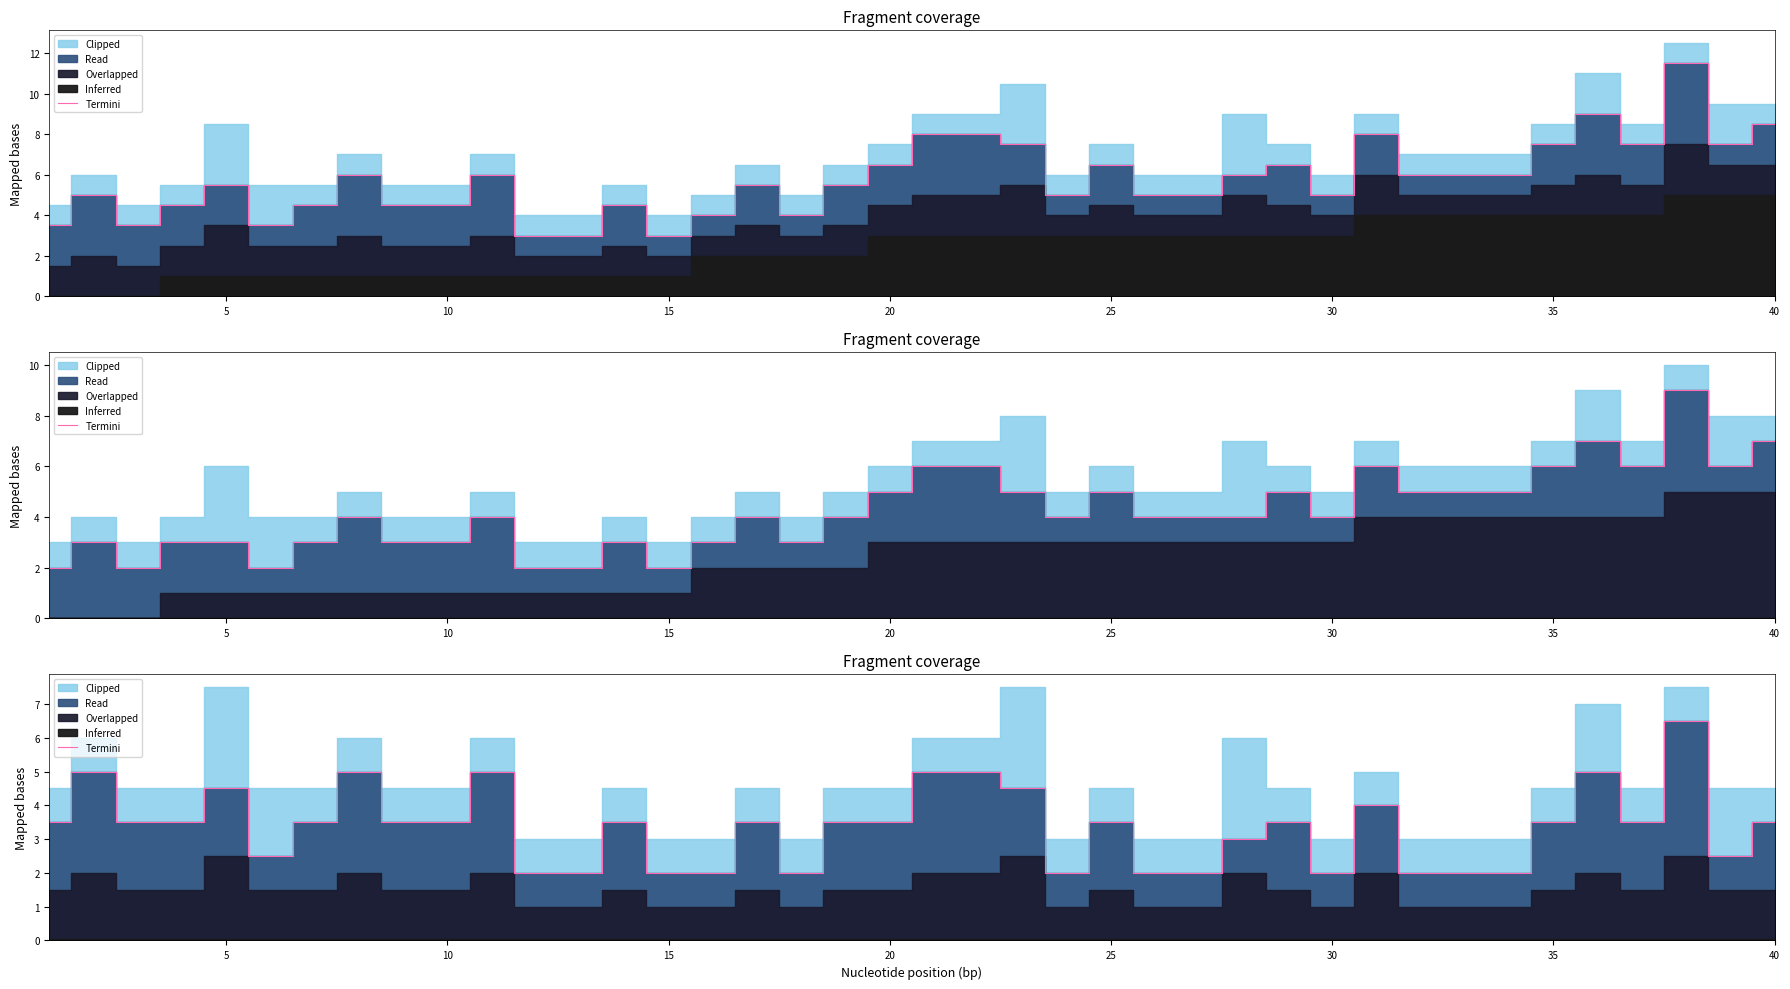

How many points are higher than both their immediate neighbors (excluding endpoints)?

11